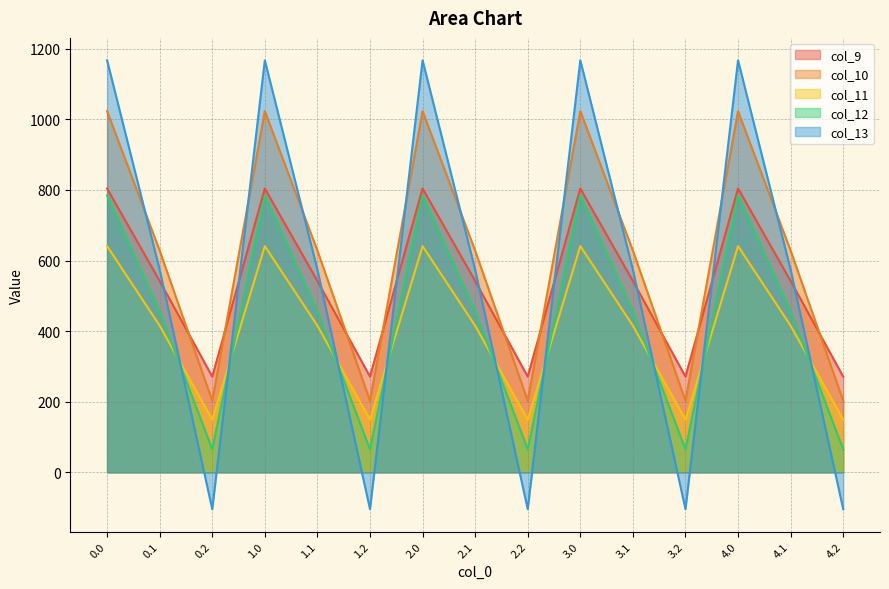

Is the value of col_9 at 2.2 greater than the value of col_10 at 4.2?

Yes